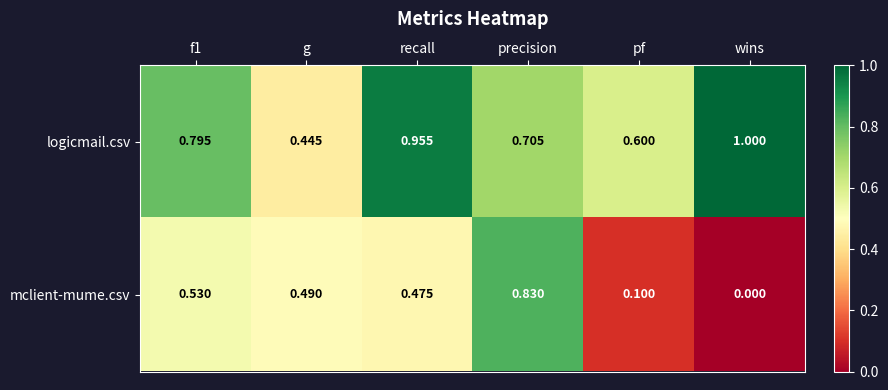

List the series in order of their overall mean, highest first.

logicmail.csv, mclient-mume.csv